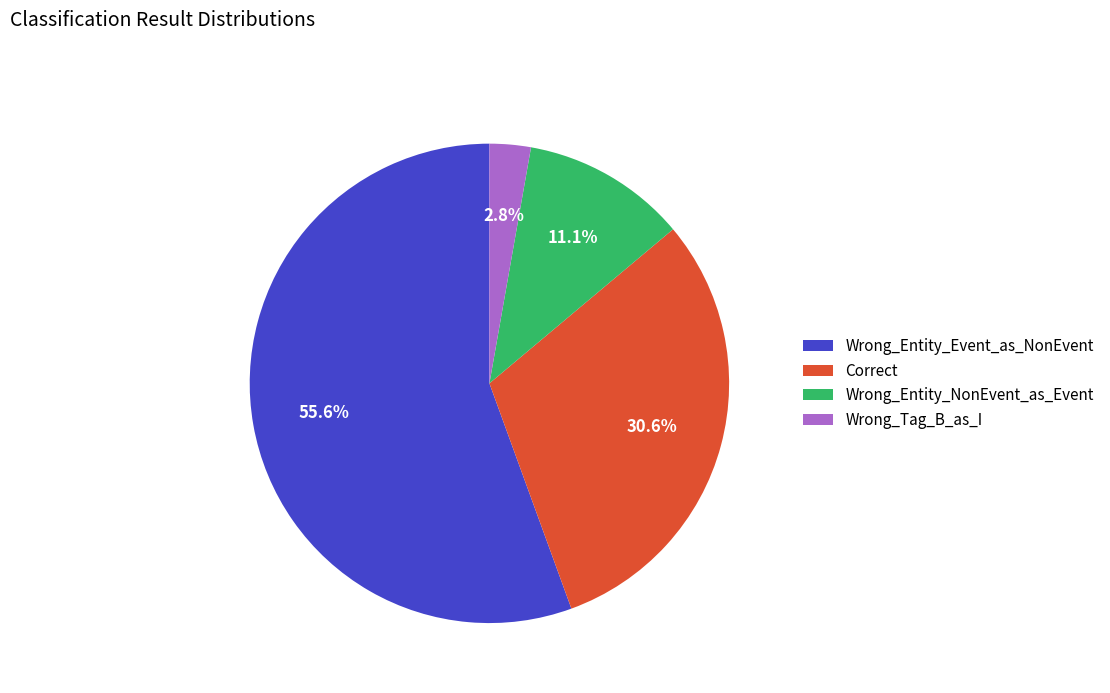

True or false: Wrong_Entity_NonEvent_as_Event accounts for 1% of the total.

False